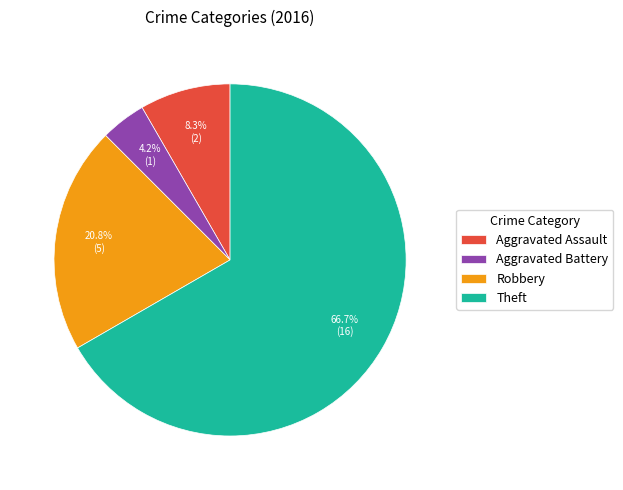

To the nearest percent, what percentage of the pie is Aggravated Assault?

8%